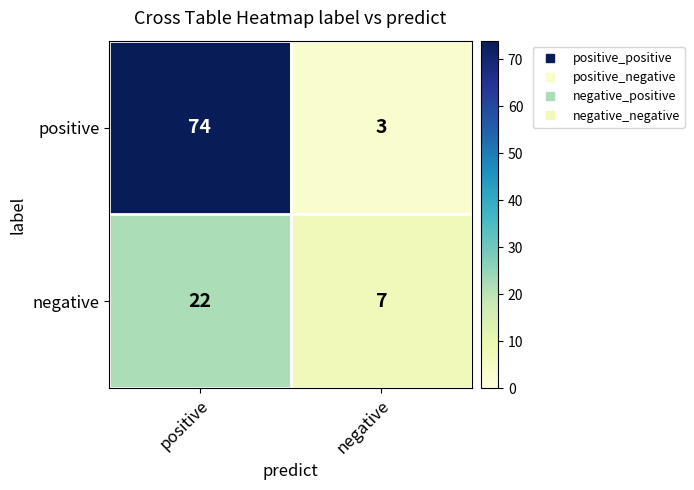

Is the value of negative at negative greater than the value of positive at negative?

Yes